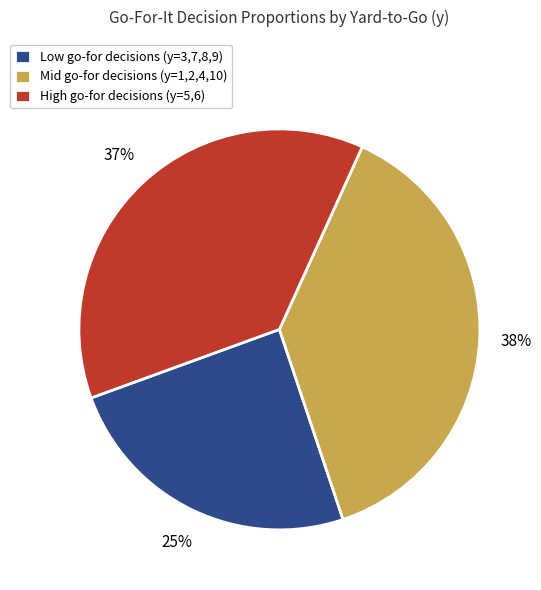

The High go-for decisions (y=5,6) slice represents 37% of the pie. True or false?

True